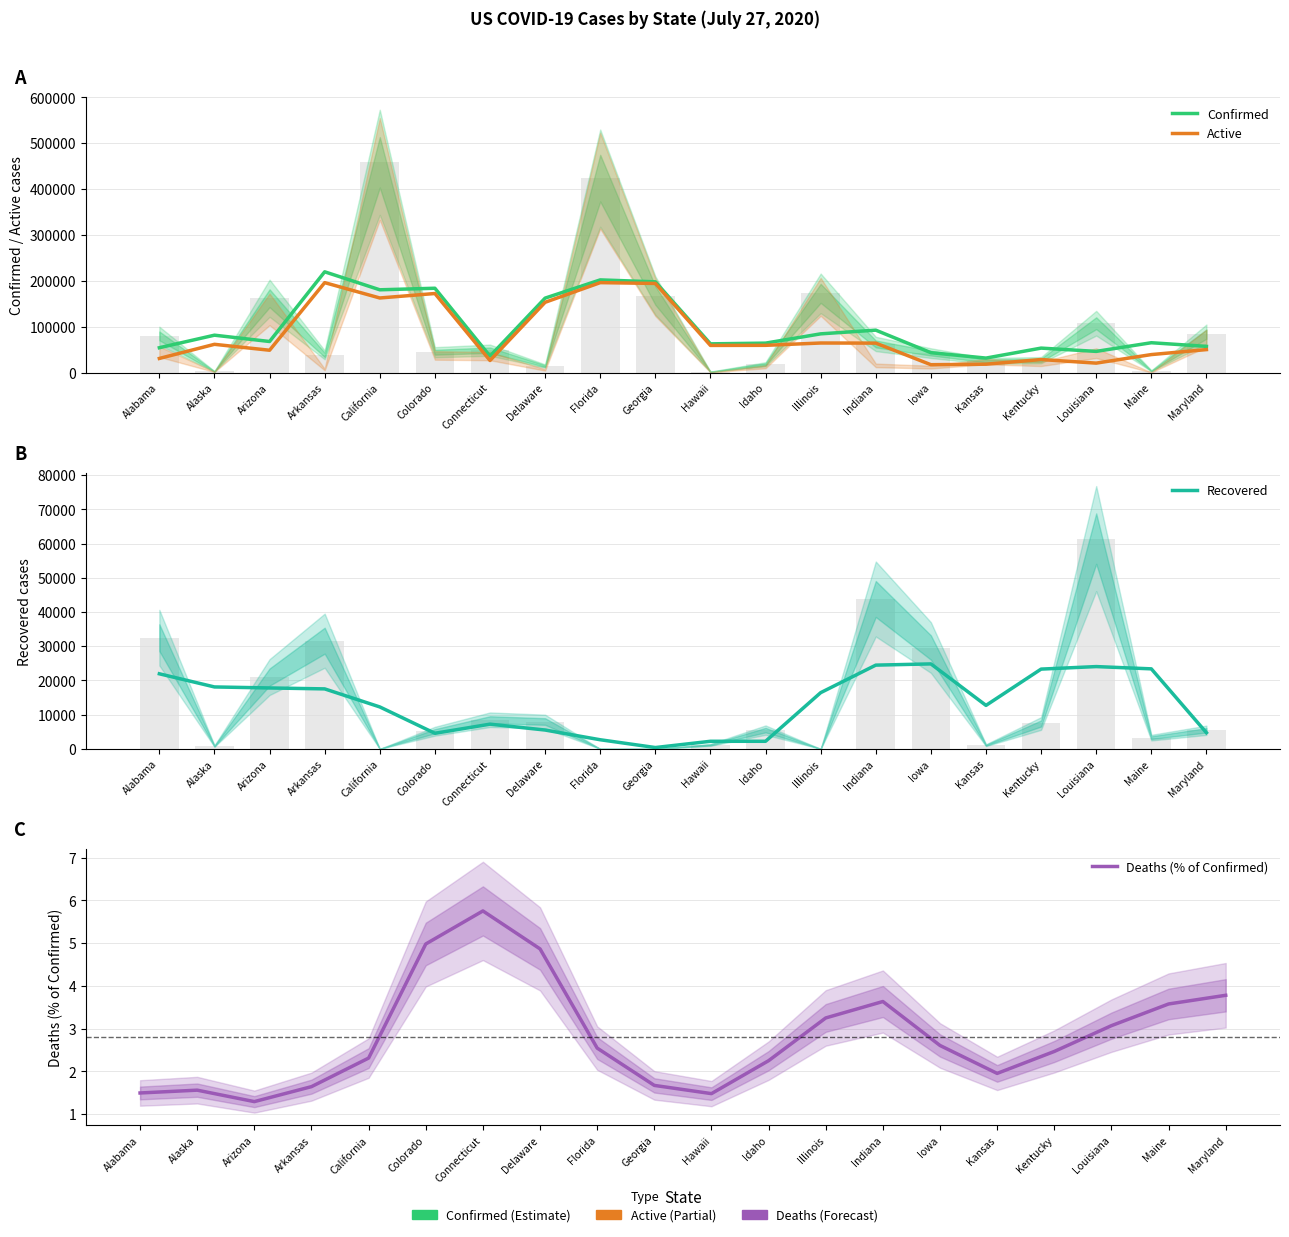

The Active series shows 257159.4 at California. True or false?

False